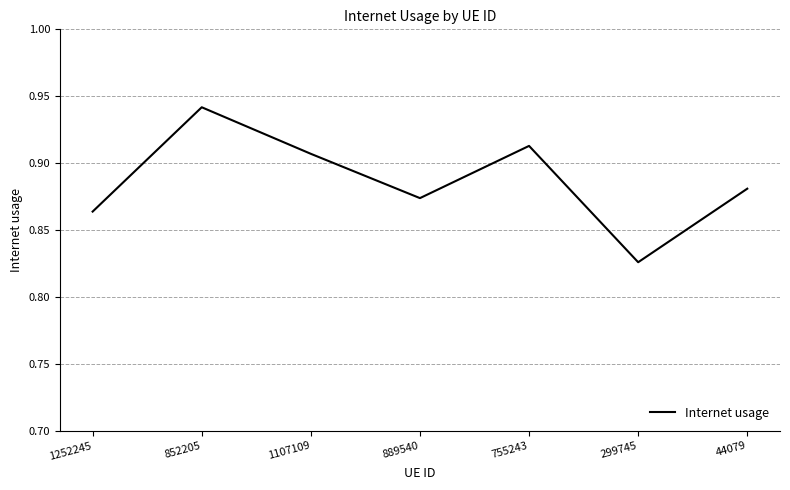

Where is the first local minimum?

889540